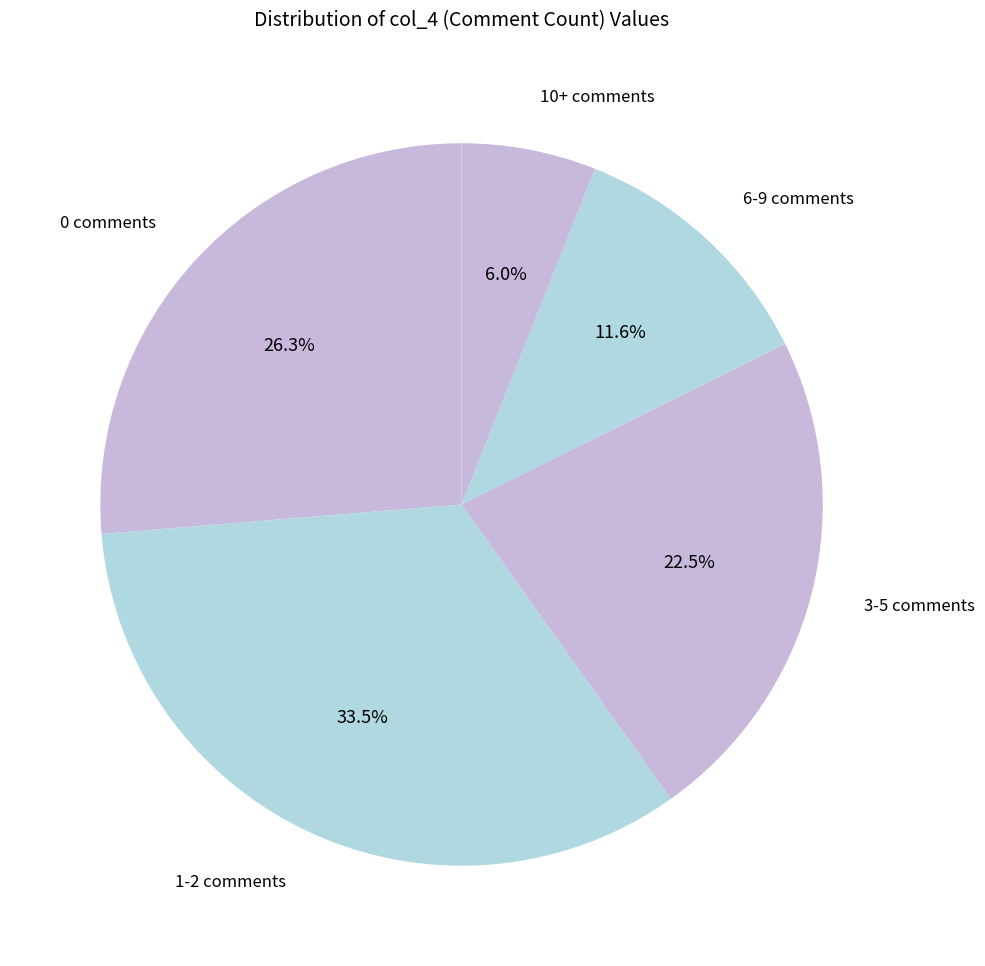

How many slices are in this pie chart?

5